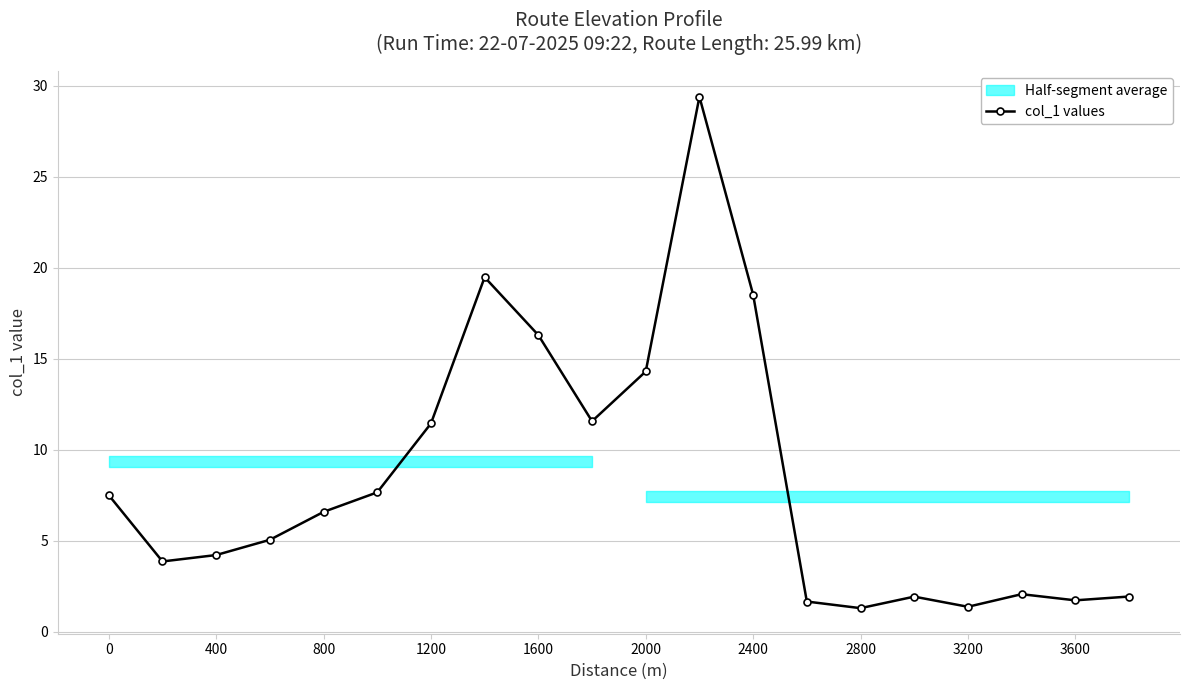

The value of col_1 values at 800 is 6.6. True or false?

True